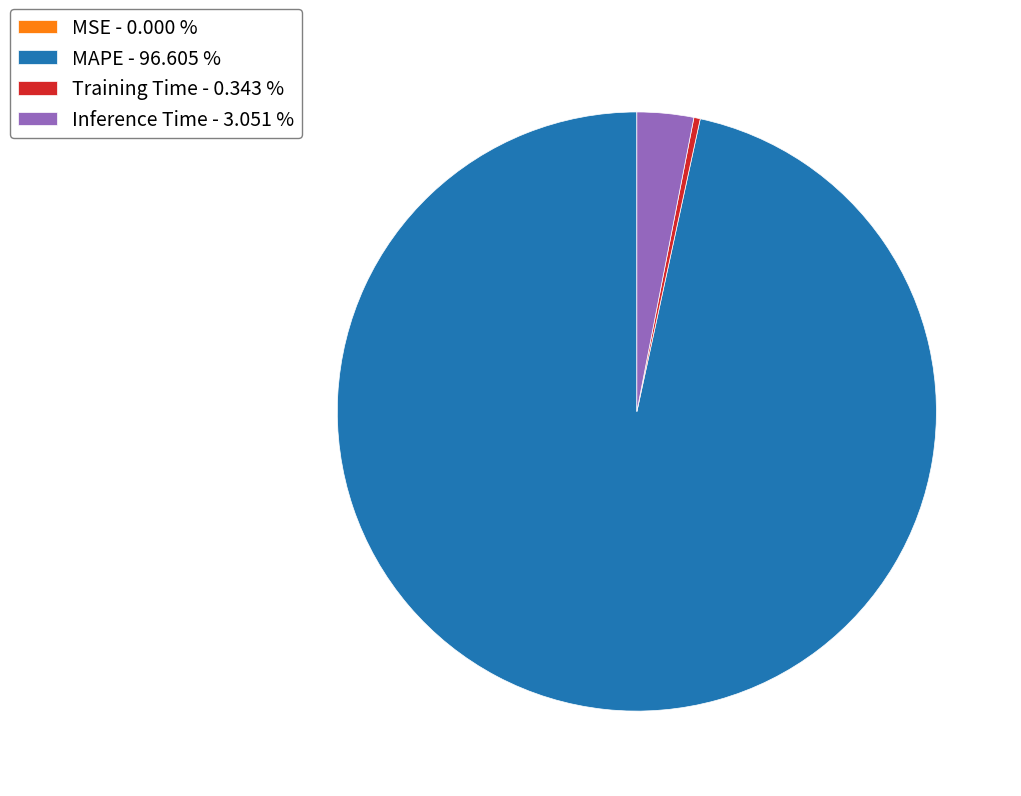

Which category accounts for the majority?

MAPE - 96.605 %